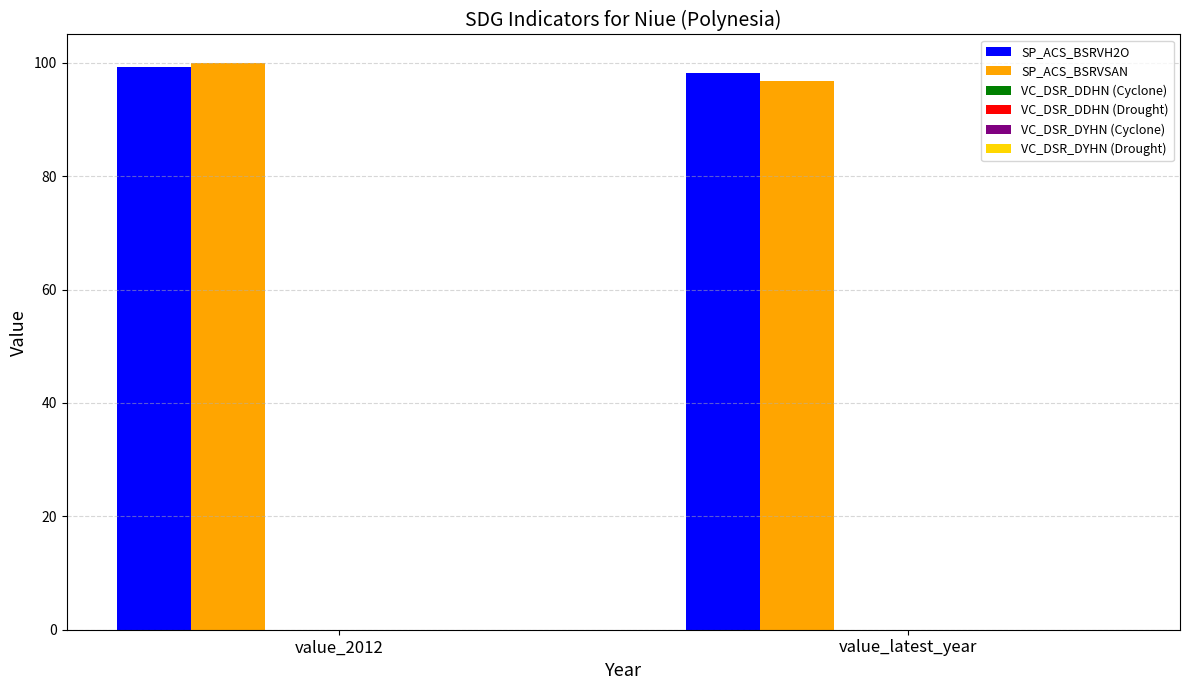

What is the sum of all SP_ACS_BSRVSAN values?

196.8